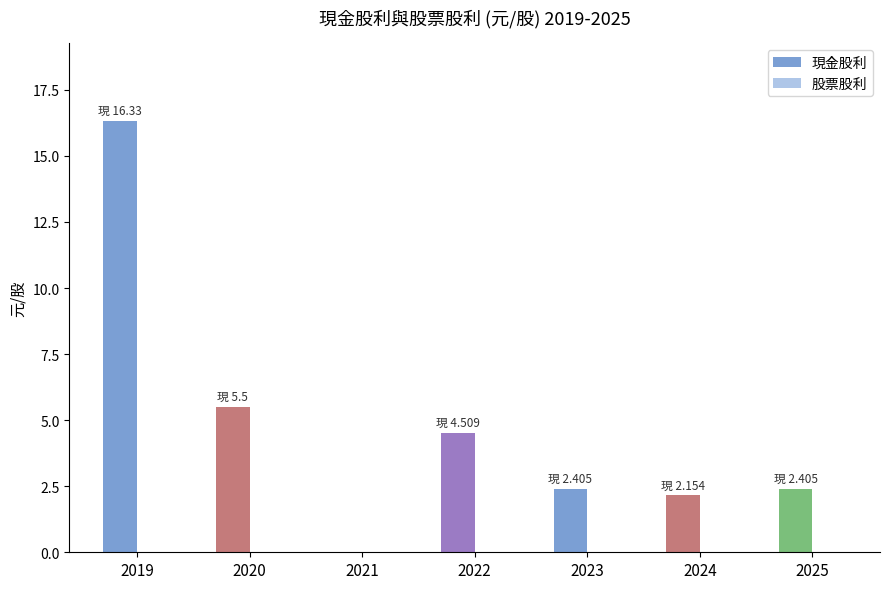

Which category has the highest value in the 現金股利 series?

2019